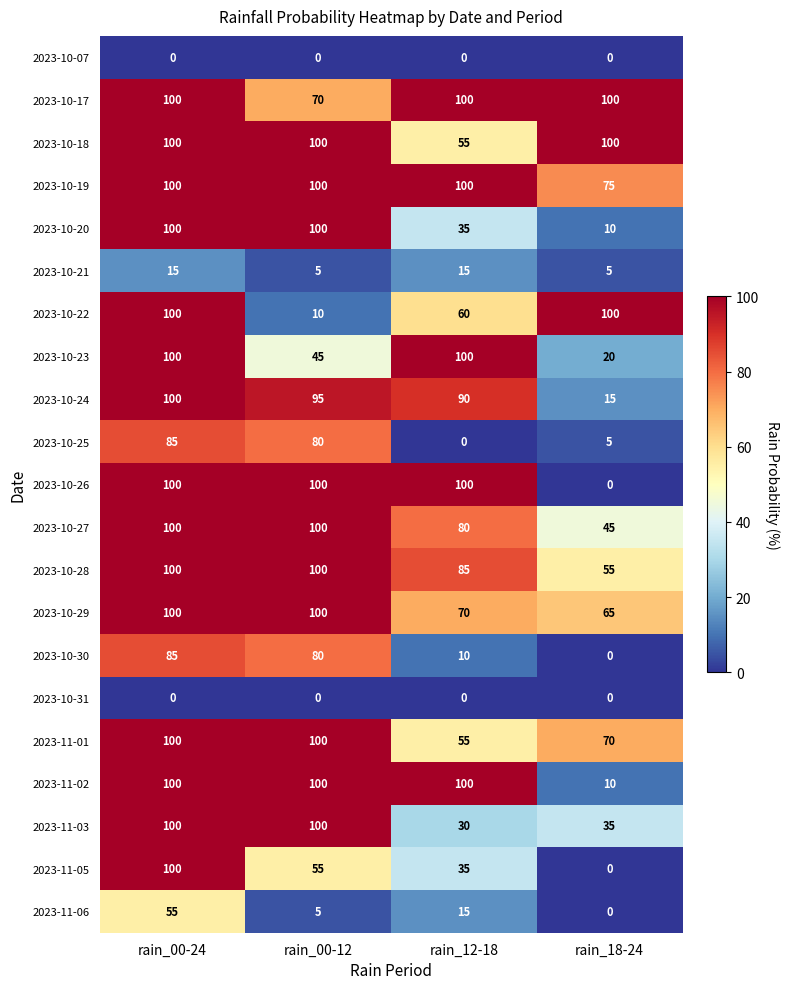

What is the sum of all 2023-10-23 values?

265